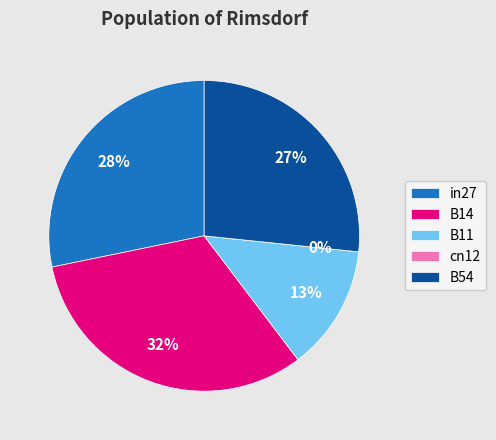

How many slices are in this pie chart?

5